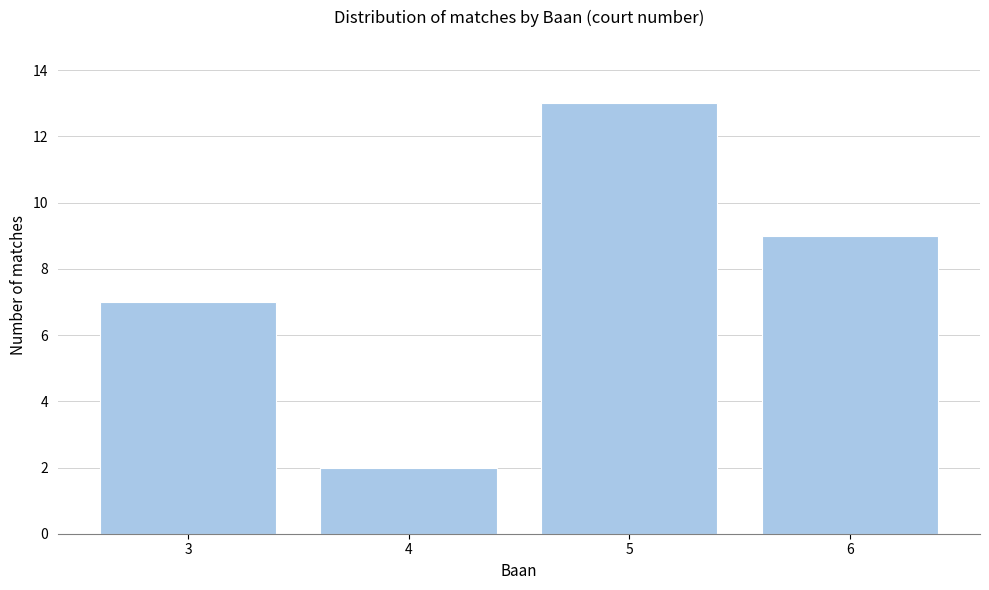

Reading left to right, what are all the values shown in this chart?

7	2	13	9